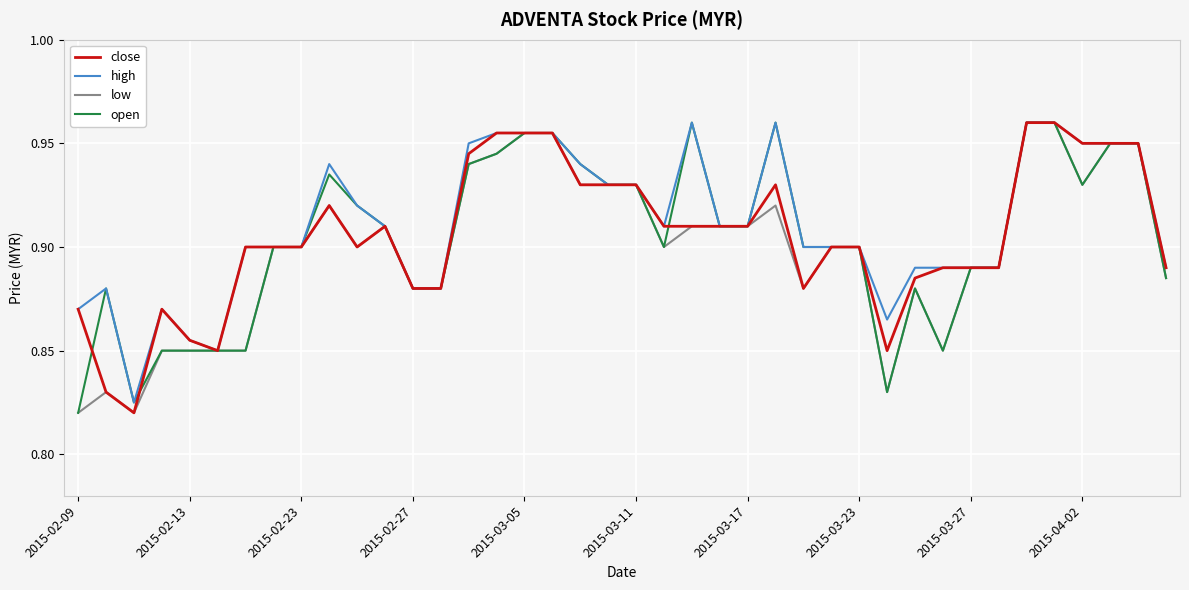

The low series shows 1.5 at 2015-03-11. True or false?

False